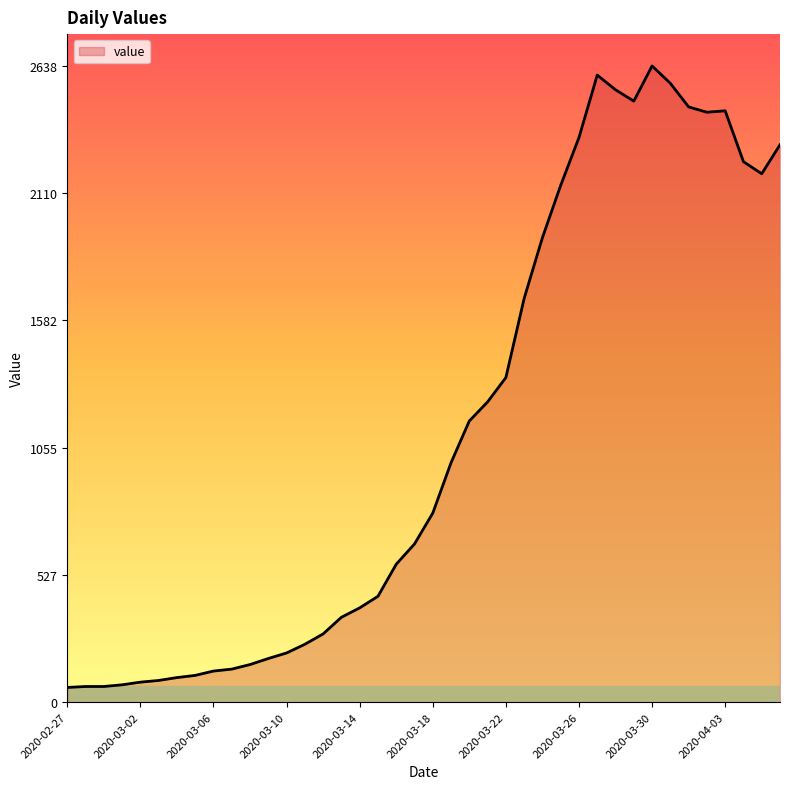

What is the minimum value shown in the chart?

61